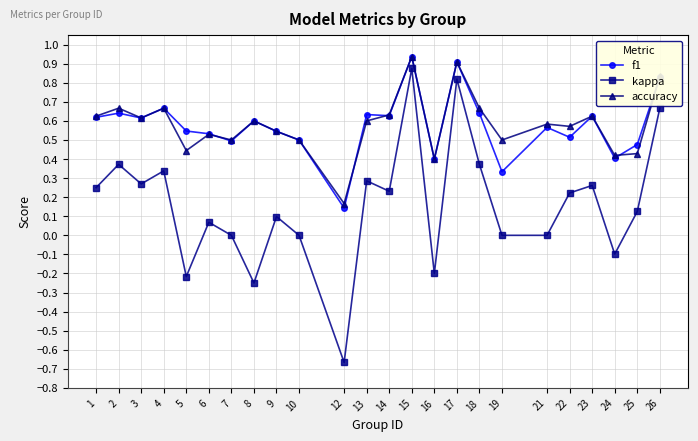

At which category is the sum across all series the highest?

15